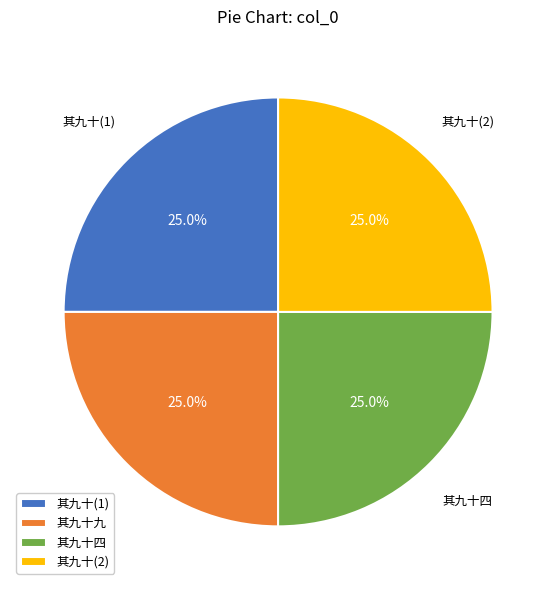

What is the ratio of the value at 其九十(2) to the value at 其九十九?

1.0